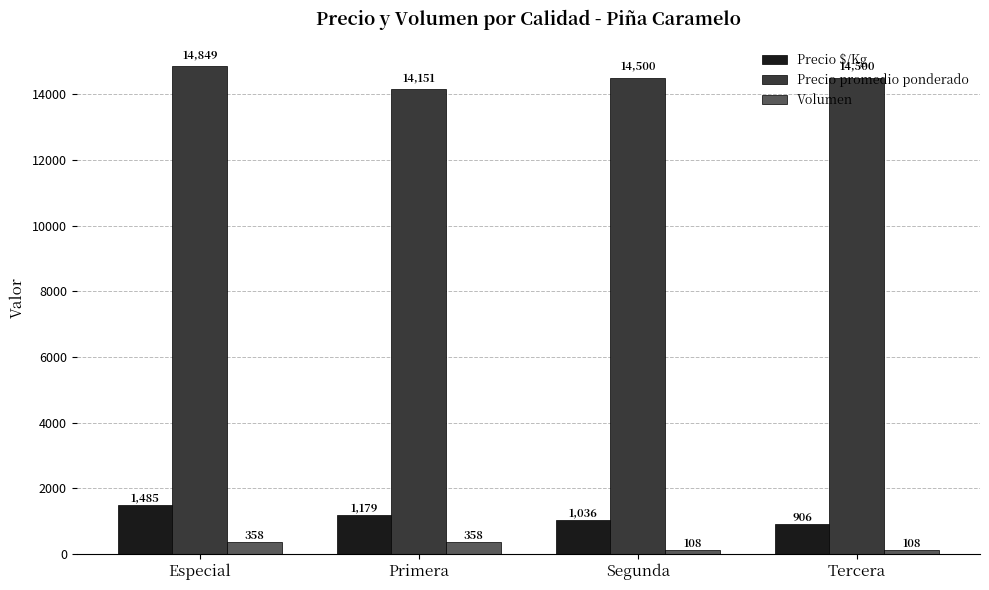

At which category is the sum across all series the highest?

Especial